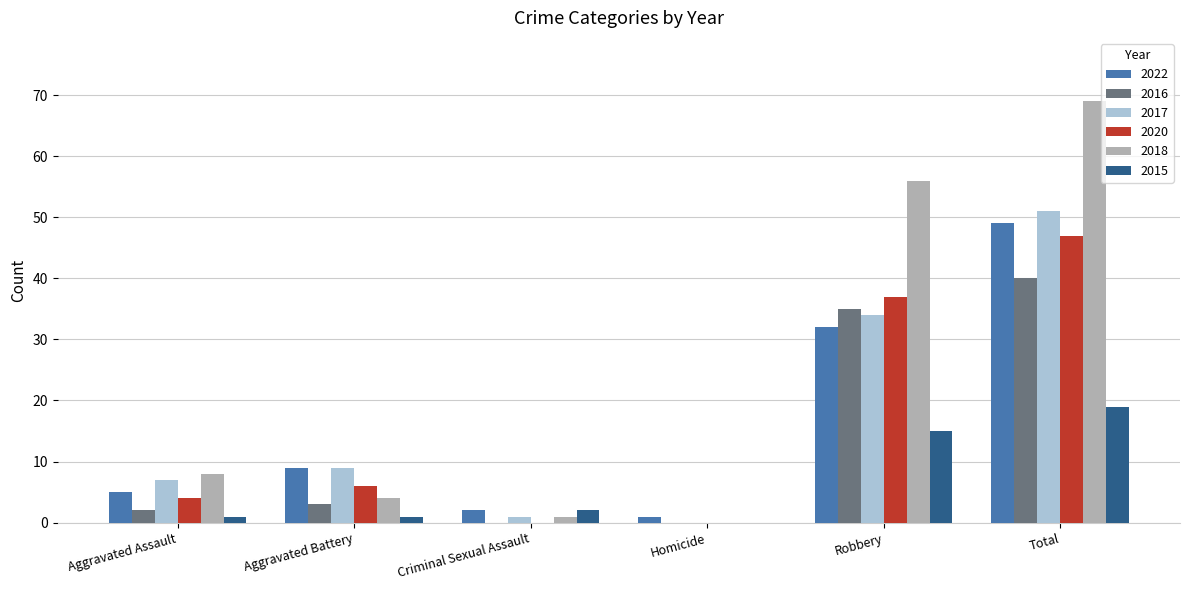

Reading left to right, transcribe all the data shown in this chart.

2022: Aggravated Assault=5	Aggravated Battery=9	Criminal Sexual Assault=2	Homicide=1	Robbery=32	Total=49
2016: Aggravated Assault=2	Aggravated Battery=3	Criminal Sexual Assault=0	Homicide=0	Robbery=35	Total=40
2017: Aggravated Assault=7	Aggravated Battery=9	Criminal Sexual Assault=1	Homicide=0	Robbery=34	Total=51
2020: Aggravated Assault=4	Aggravated Battery=6	Criminal Sexual Assault=0	Homicide=0	Robbery=37	Total=47
2018: Aggravated Assault=8	Aggravated Battery=4	Criminal Sexual Assault=1	Homicide=0	Robbery=56	Total=69
2015: Aggravated Assault=1	Aggravated Battery=1	Criminal Sexual Assault=2	Homicide=0	Robbery=15	Total=19